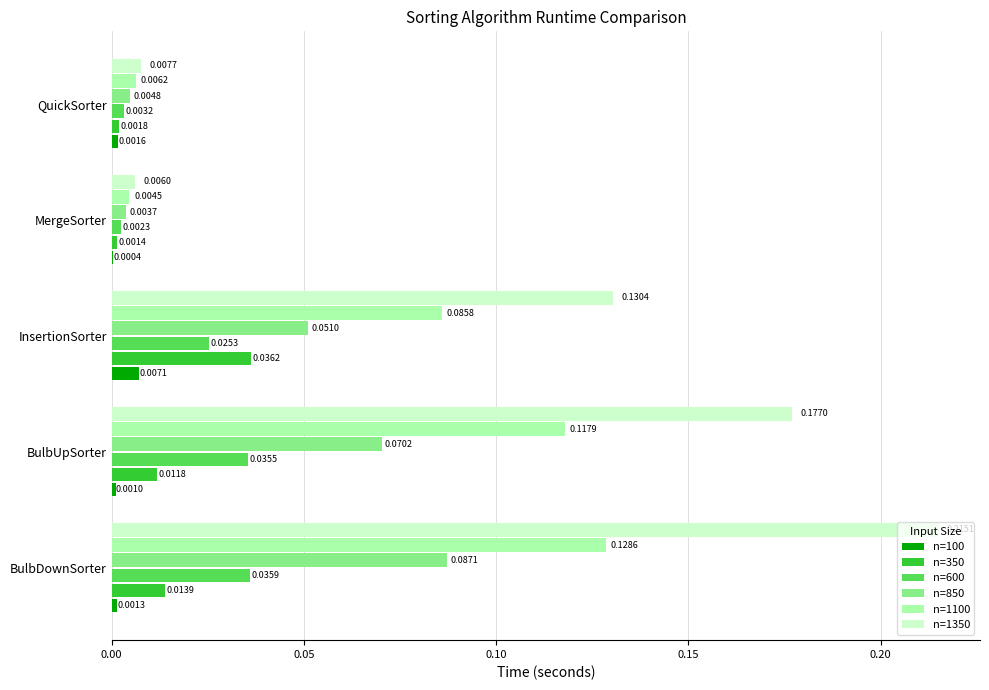

Where is n=600 nearest to the value 0?

MergeSorter